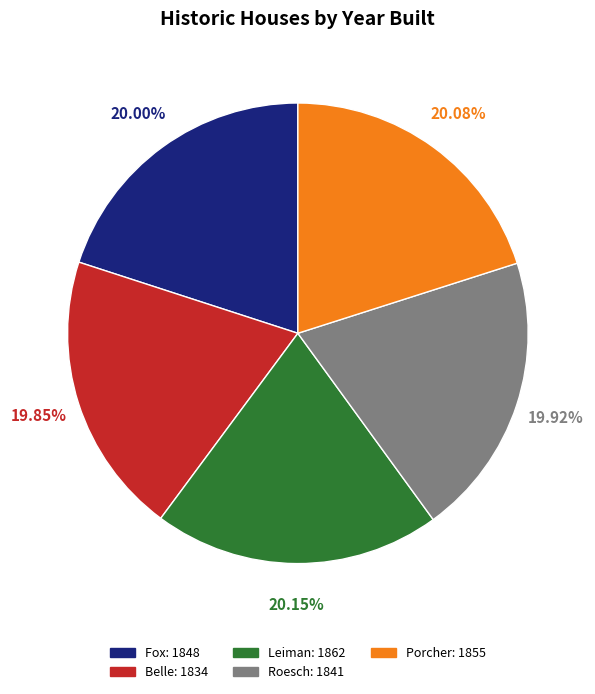

Is it true that Leiman is 20% of the pie?

True